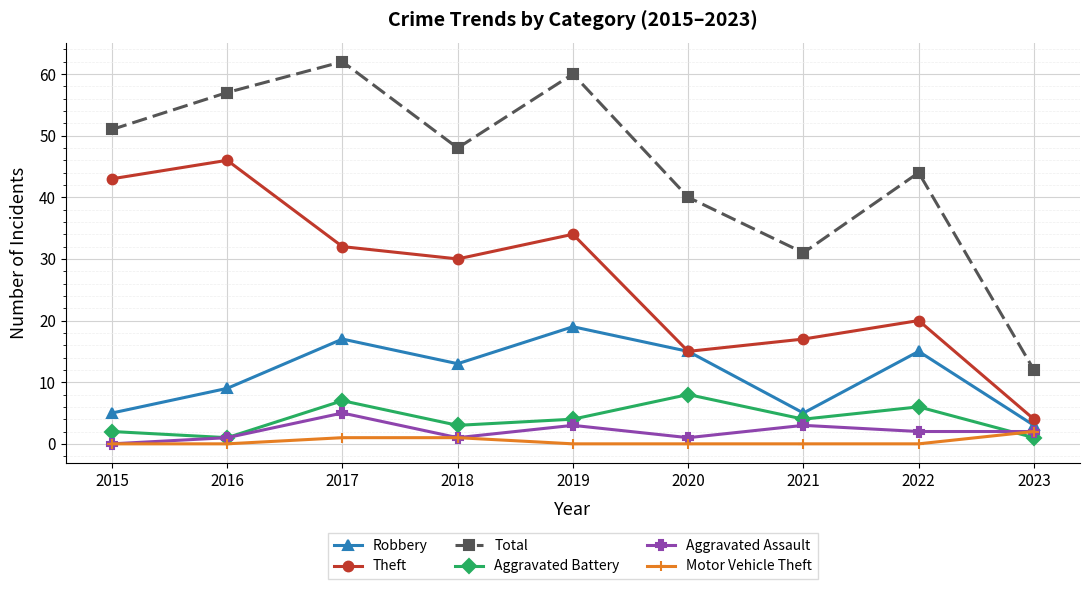

At which label does Total reach its minimum?

2023